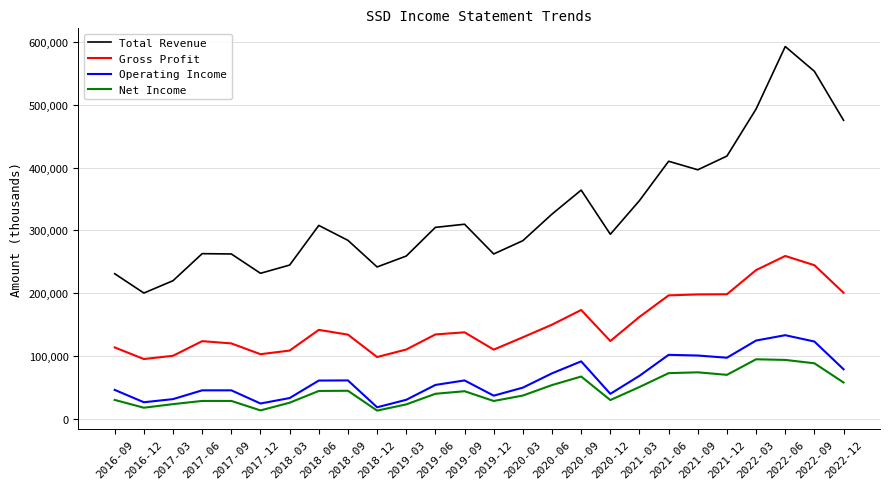

True or false: Operating Income and Gross Profit cross at least once.

False